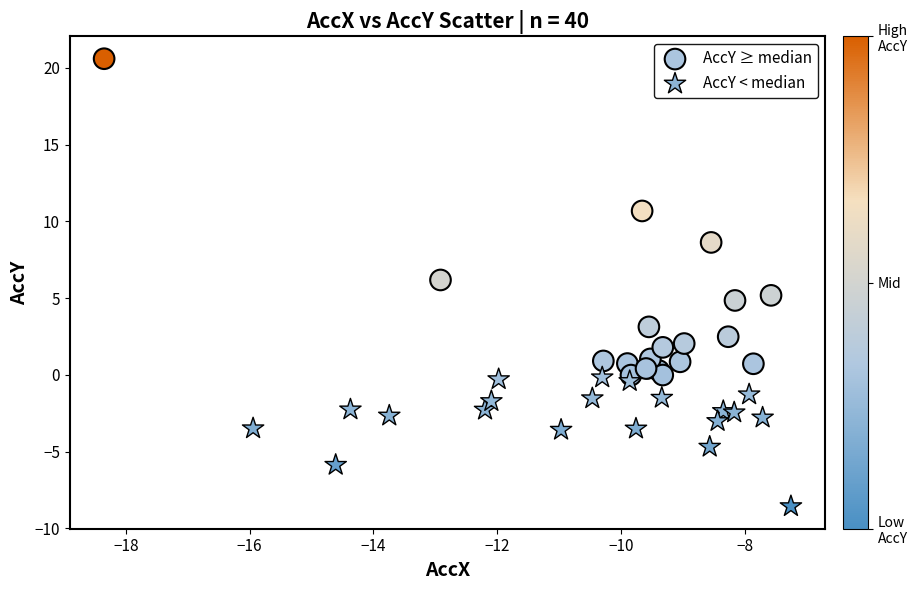

Which series reaches the maximum Y coordinate?

AccY ≥ median